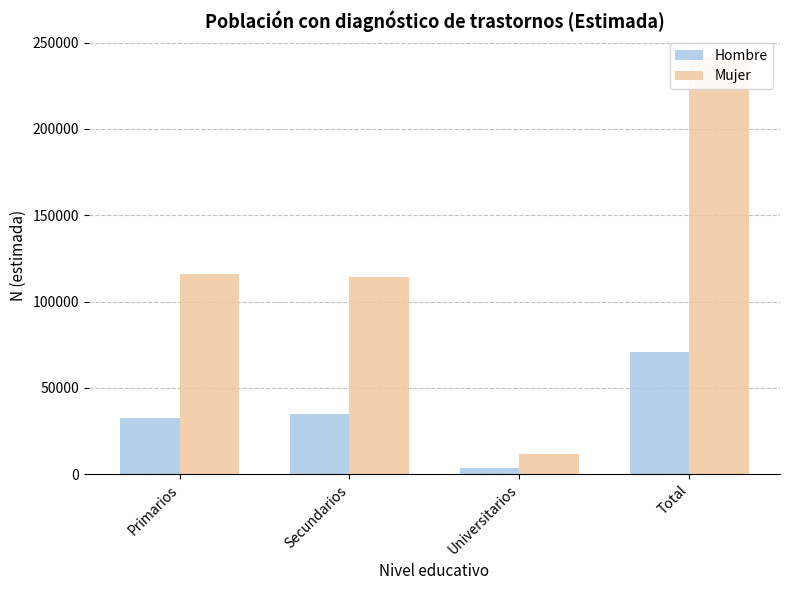

Rank the categories by Mujer value from highest to lowest.

Total, Primarios, Secundarios, Universitarios